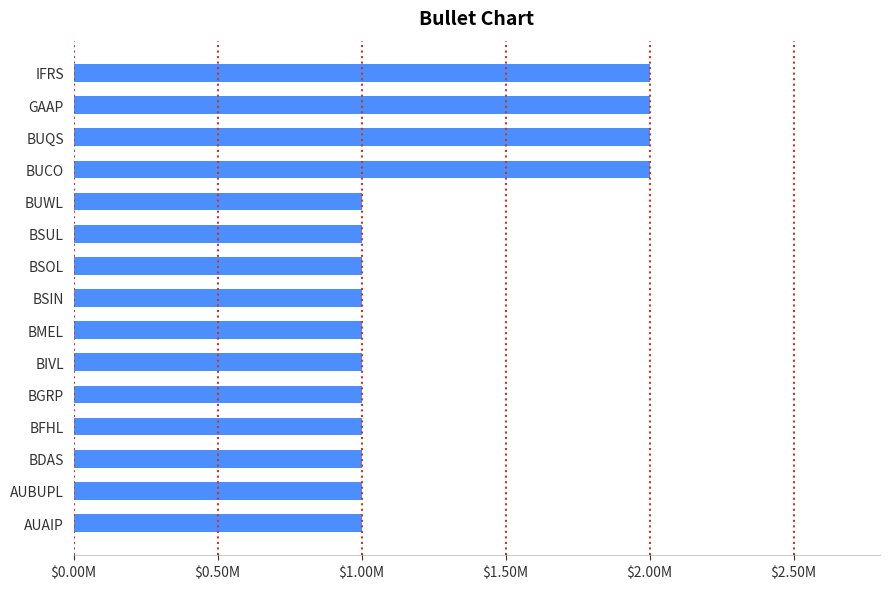

What is the sum of the values at BSIN and BDAS?

2